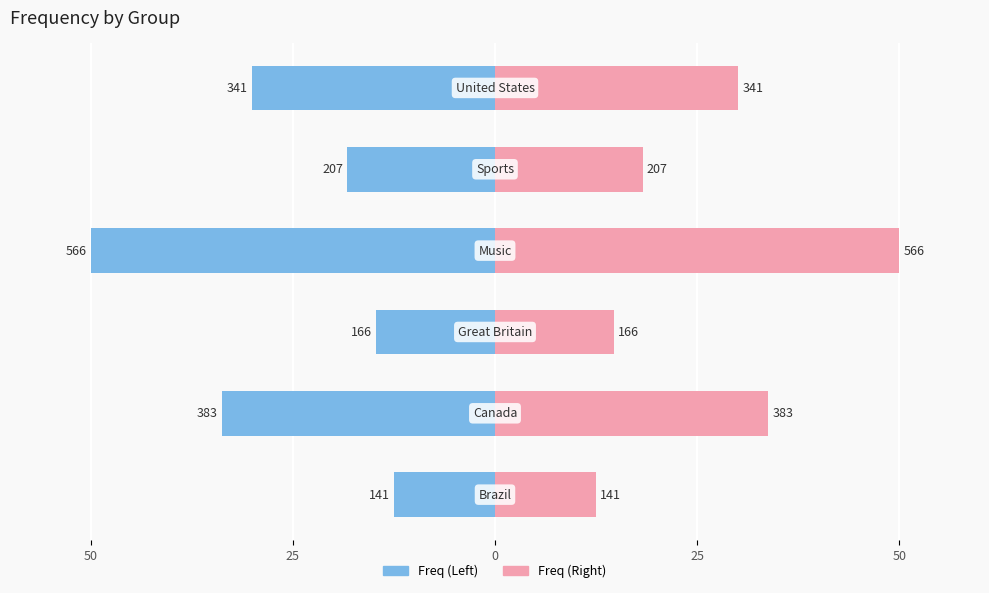

What is the highest value of the Right (Freq) series?

50.0